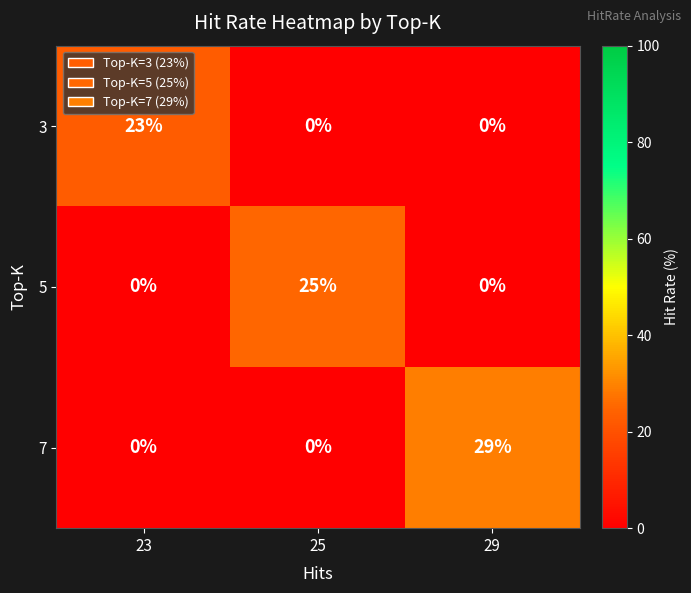

How many distinct data groups are displayed?

3